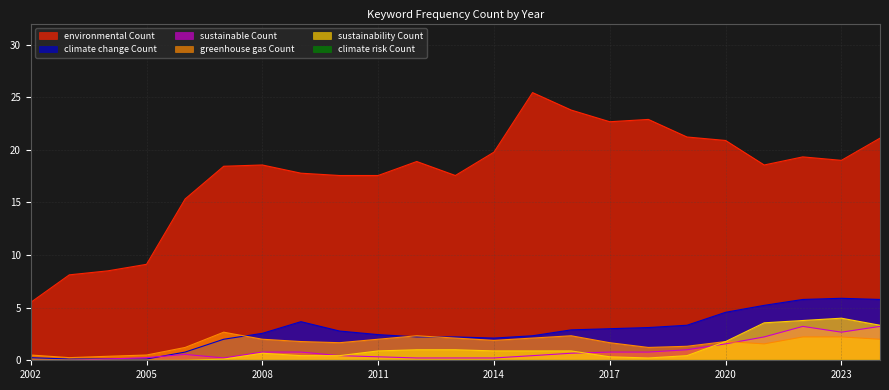

What is the difference between the maximum and second lowest values in the environmental Count series?

17.3